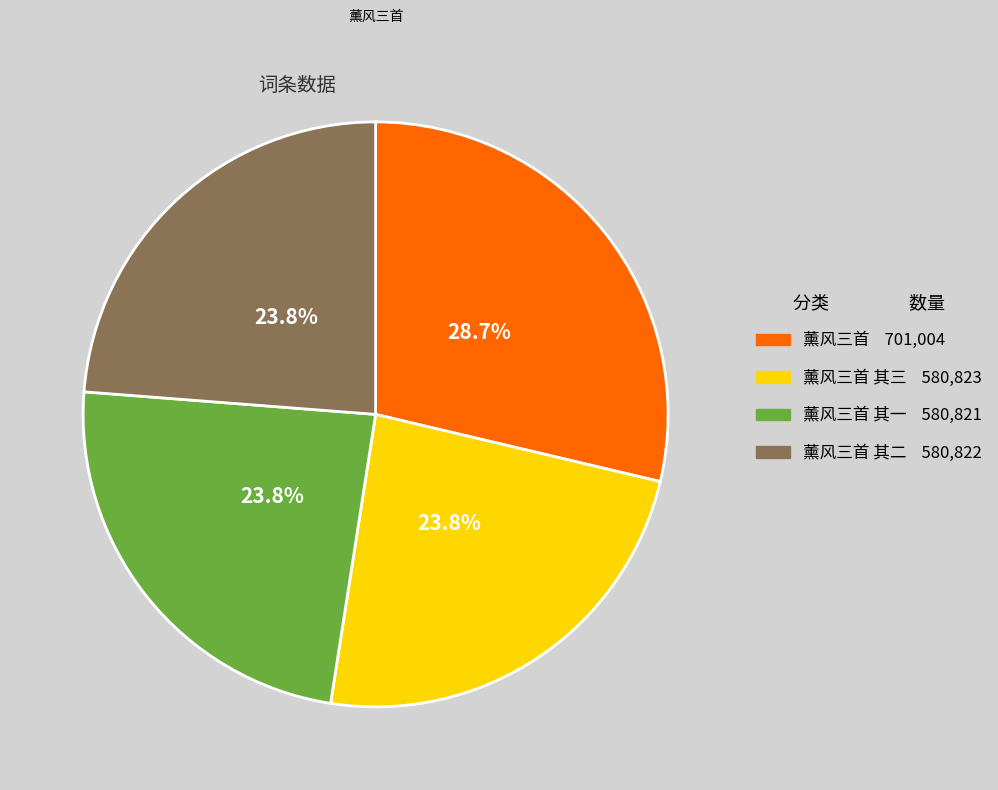

Is there a majority slice in this chart?

No